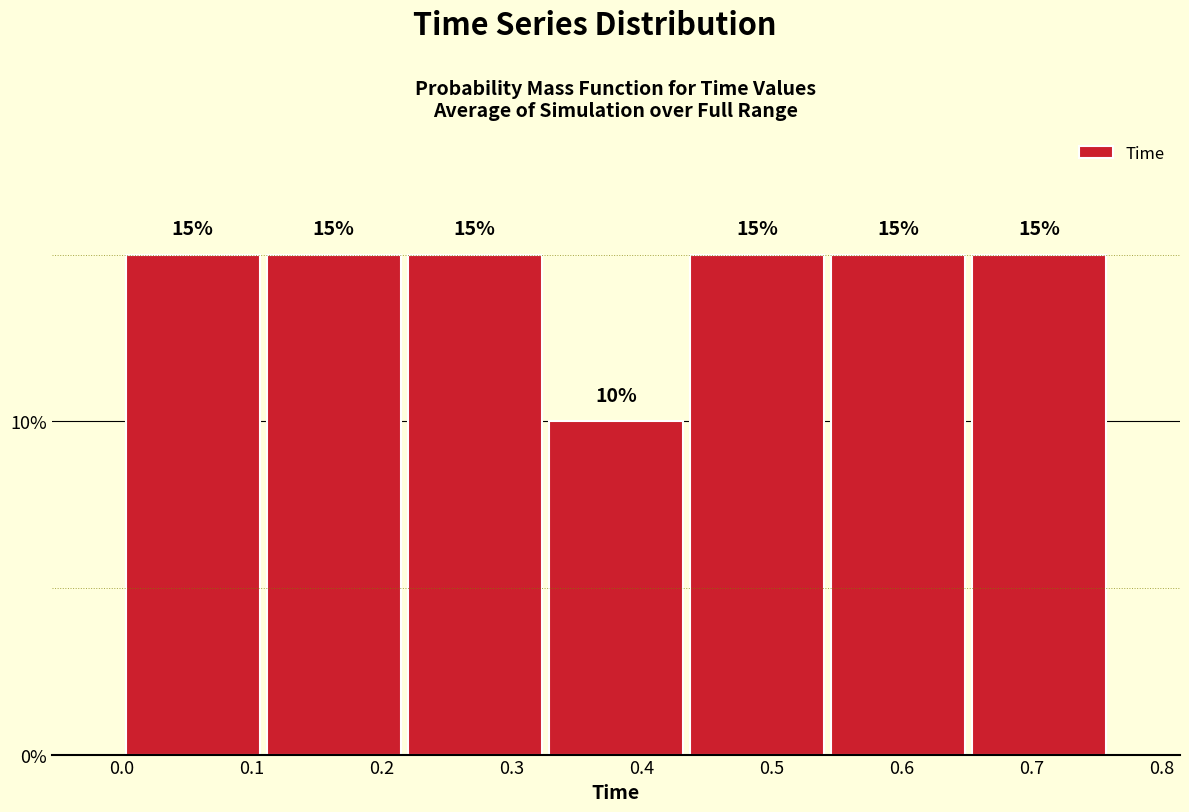

How tall is the bar that spans 0.54 to 0.65 on the x-axis? The bar edges are not printed on the chart, so give them approximately, as read against the axis.

15